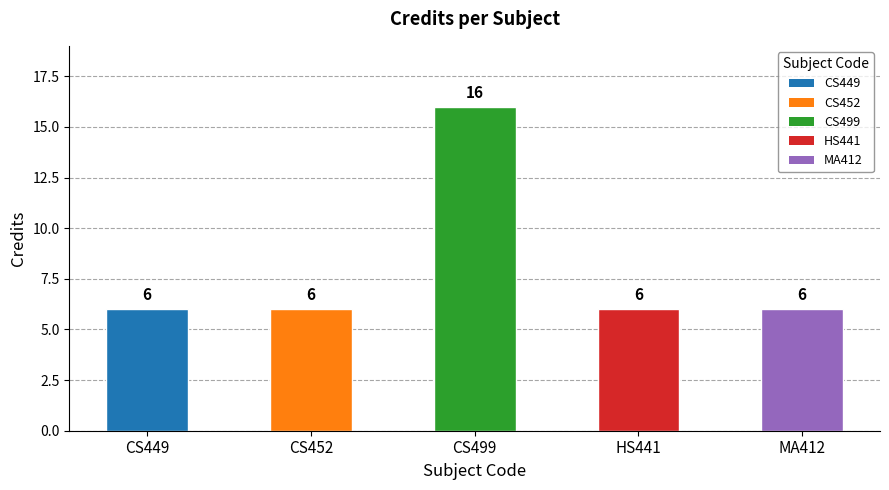

How many values exceed 6?

1